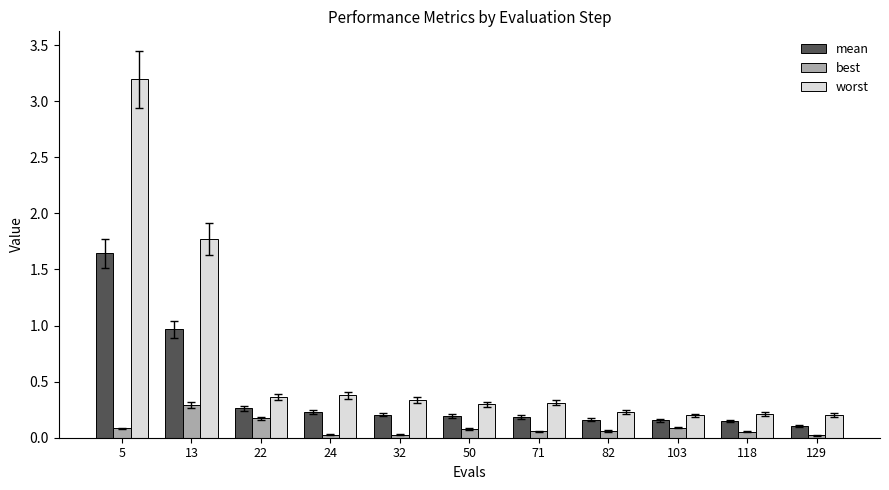

Rank the series at 103 from highest to lowest value.

worst, mean, best